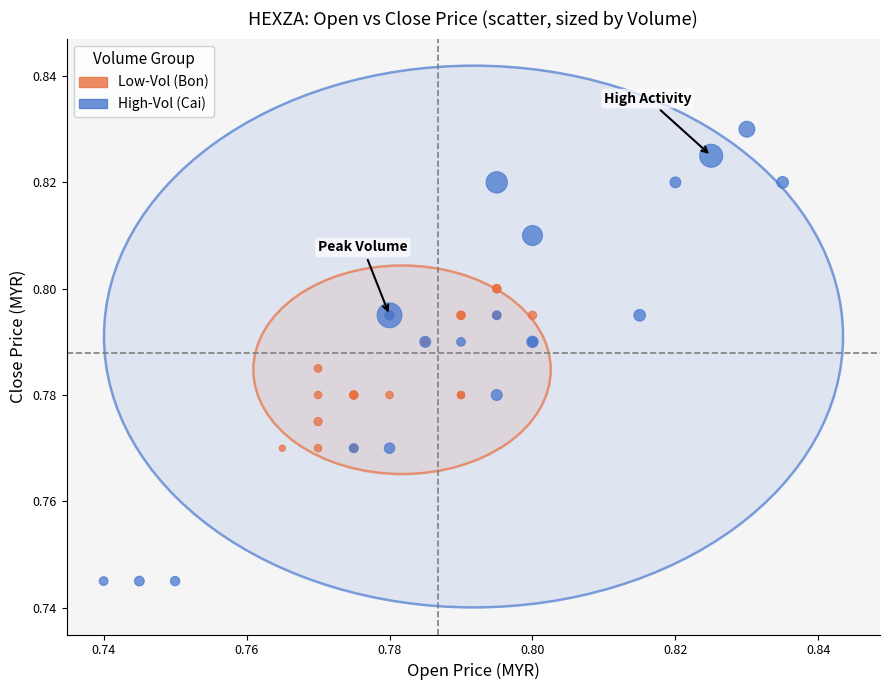

Which series contains the highest Y value?

High-Vol (Cai)